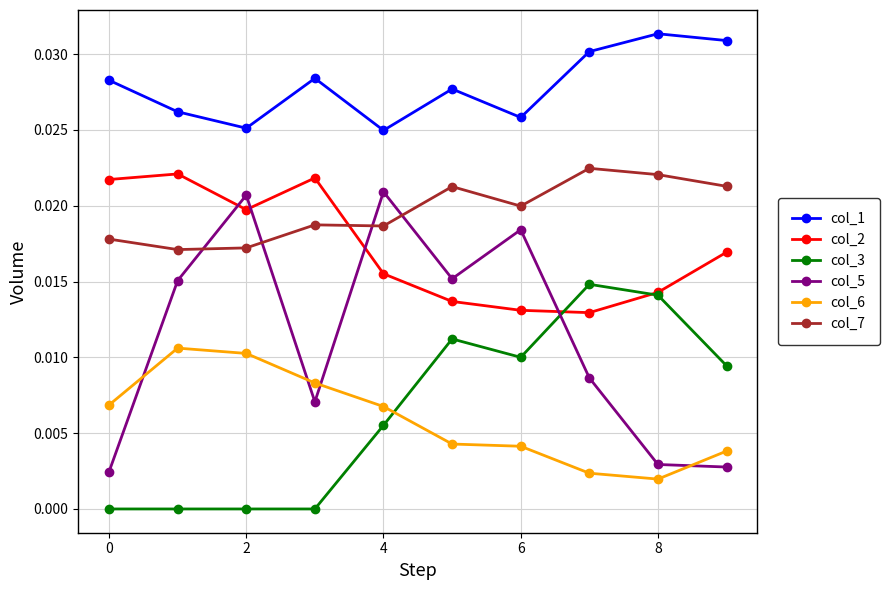

Is this an area chart (filled region under the line)?

No